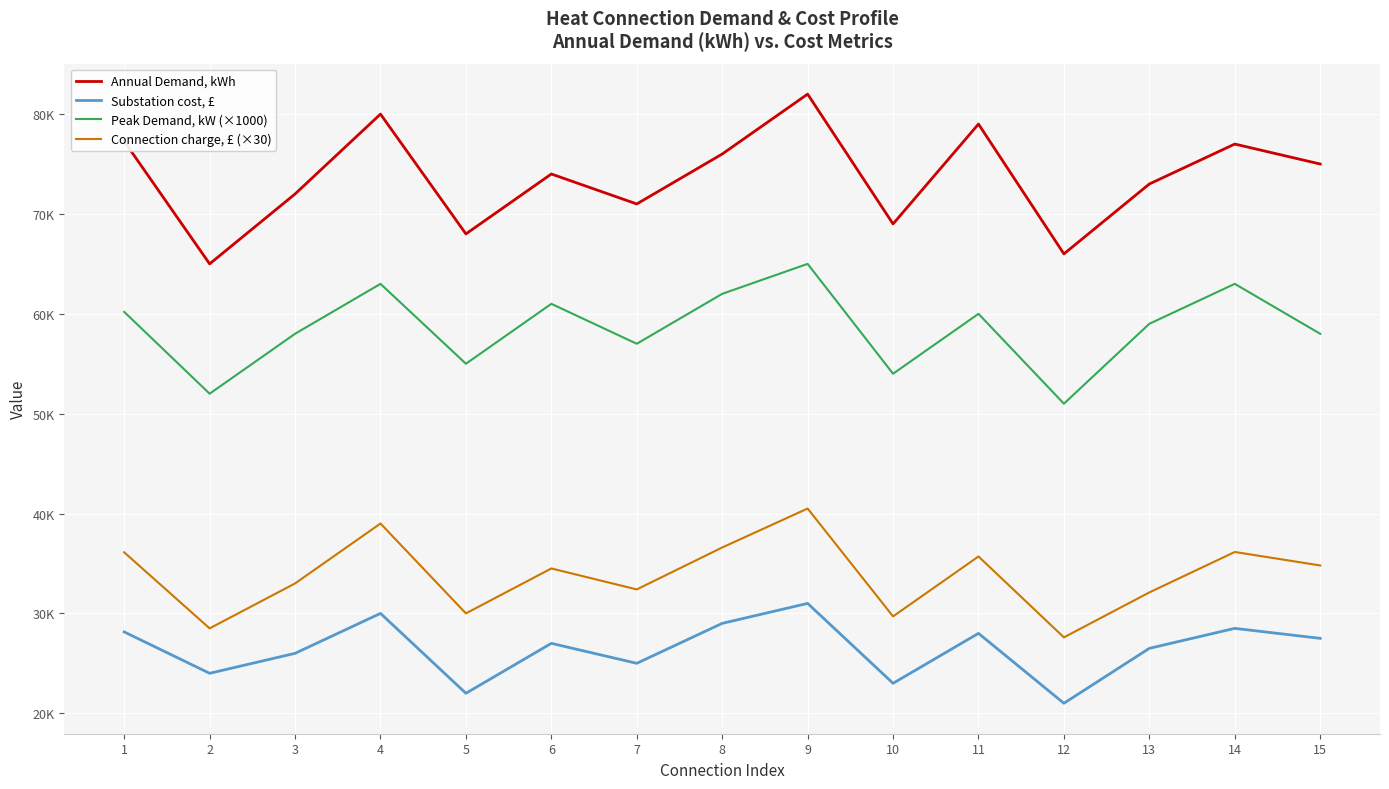

True or false: Peak Demand, kW (×1000) and Annual Demand, kWh cross at least once.

False